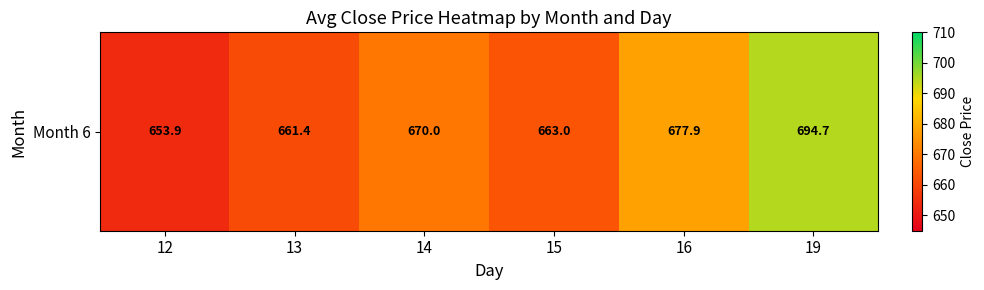

What is the change in value from 16 to 19?

+16.8